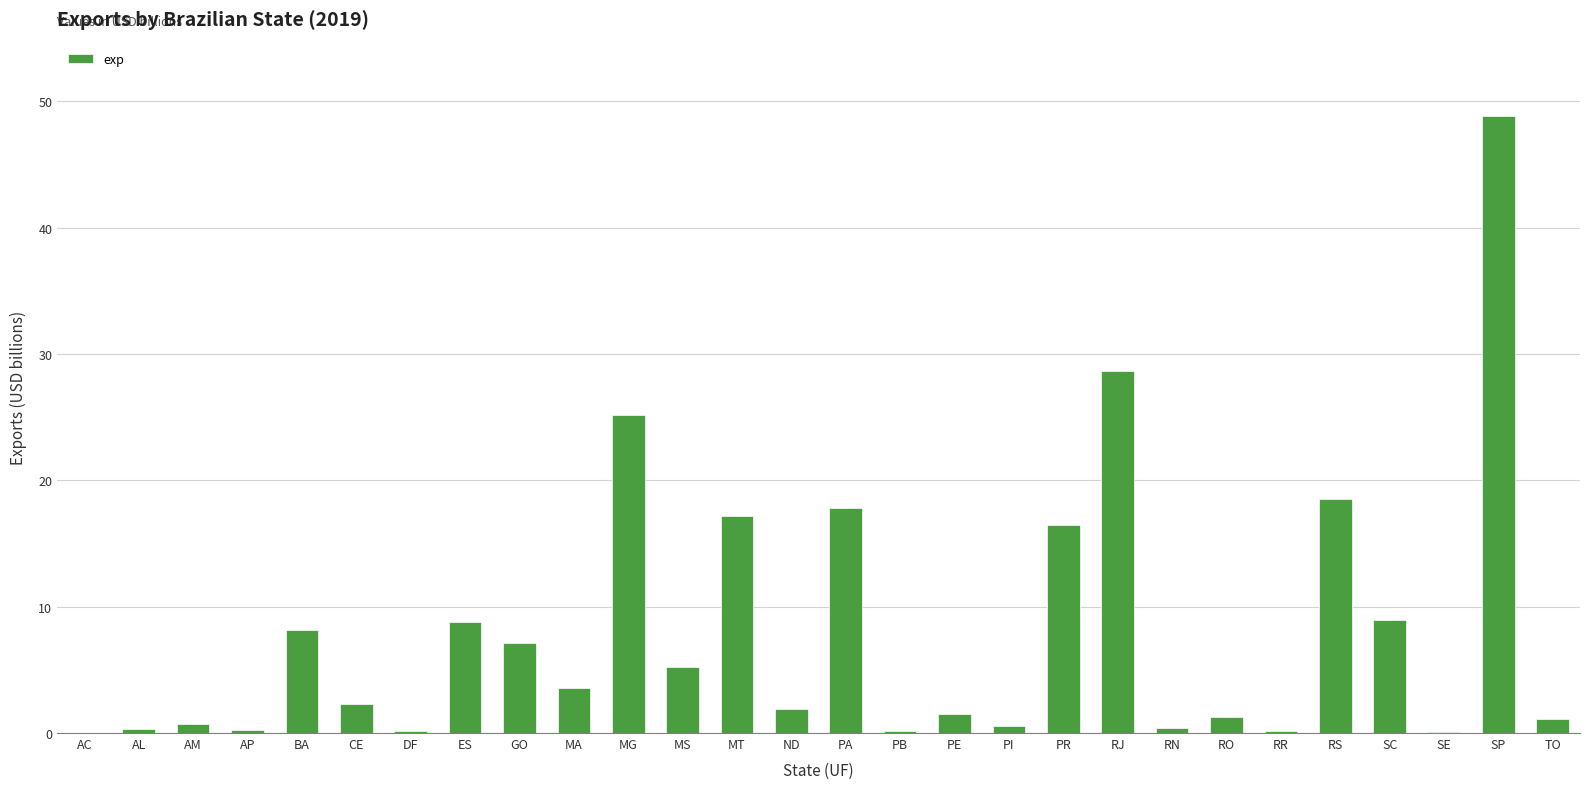

What is the difference between the values at RN and MT?

16.8